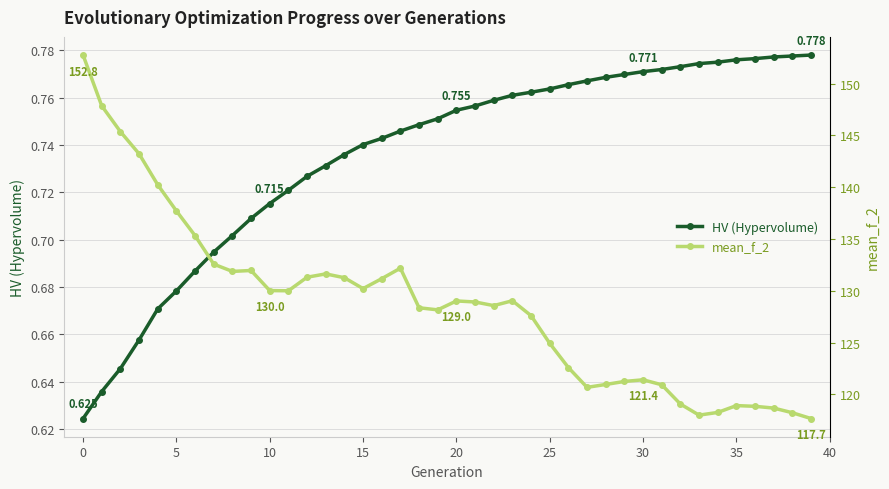

At how many categories does at least one series exceed 72?

40